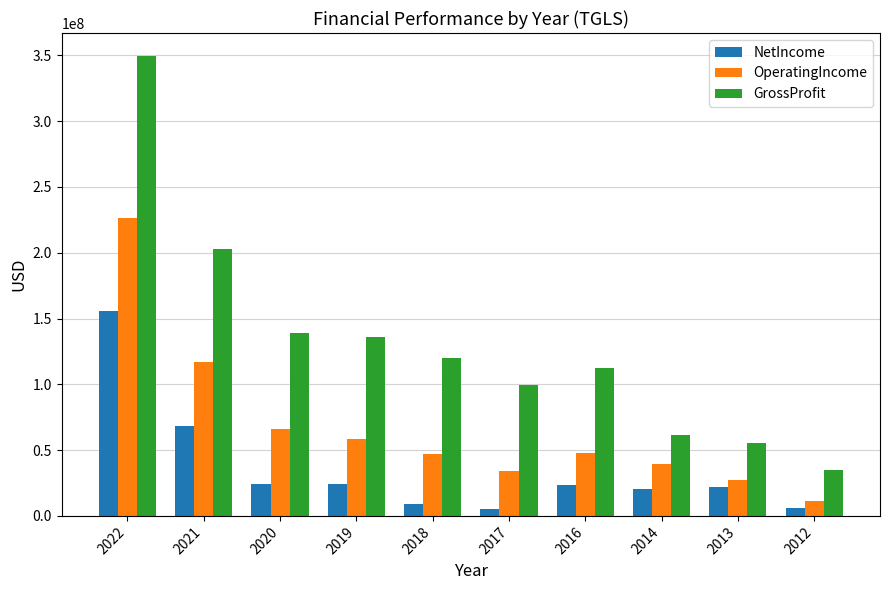

What is the difference between the GrossProfit values at 2018 and 2017?

21035000